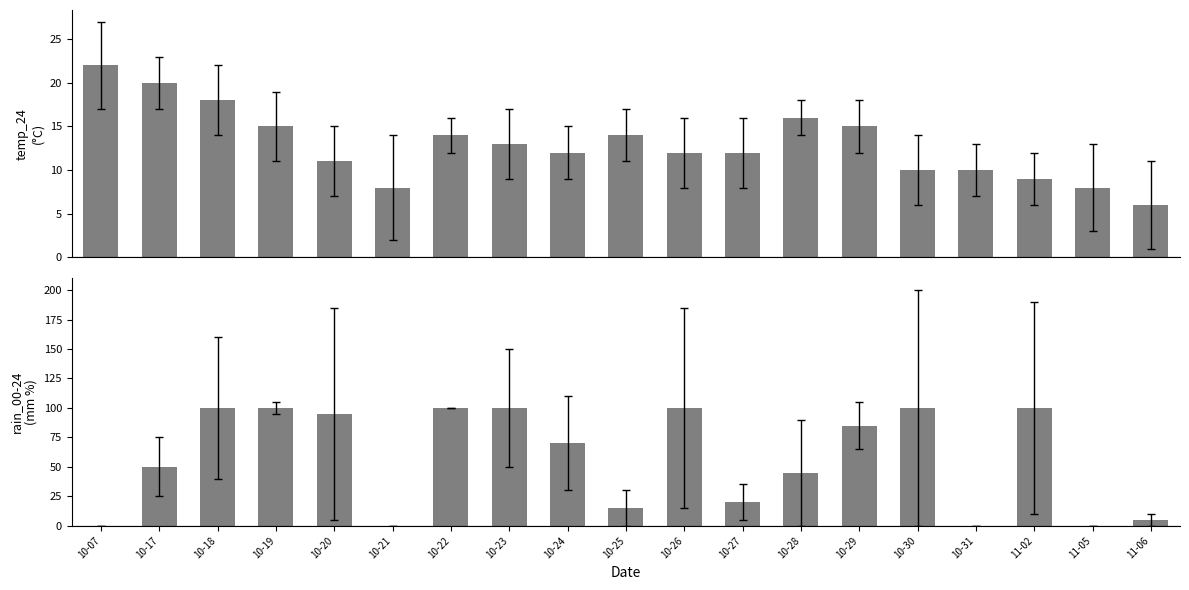

Reading right to left, list all the values displayed in this chart.

temp_24: 11-06=6	11-05=8	11-02=9	10-31=10	10-30=10	10-29=15	10-28=16	10-27=12	10-26=12	10-25=14	10-24=12	10-23=13	10-22=14	10-21=8	10-20=11	10-19=15	10-18=18	10-17=20	10-07=22
rain_00-24: 11-06=5	11-05=0	11-02=100	10-31=0	10-30=100	10-29=85	10-28=45	10-27=20	10-26=100	10-25=15	10-24=70	10-23=100	10-22=100	10-21=0	10-20=95	10-19=100	10-18=100	10-17=50	10-07=0